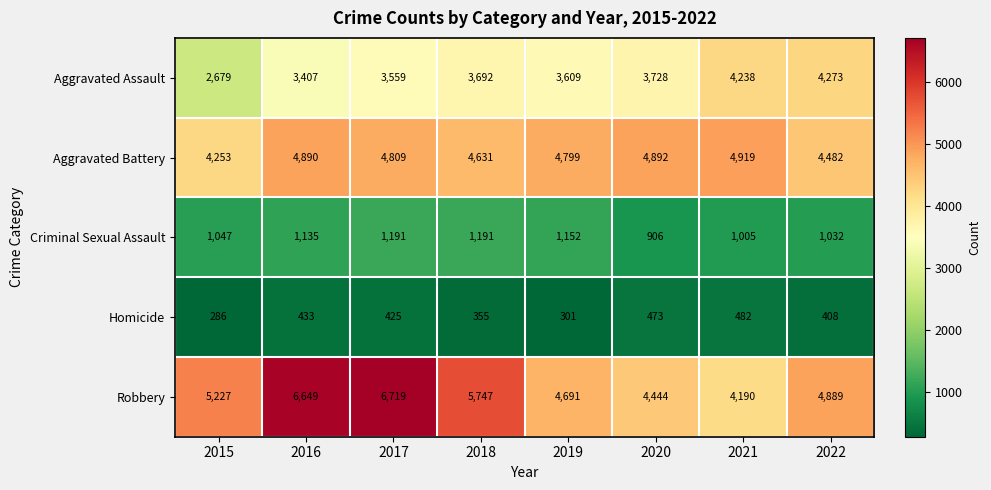

Count the number of data series in this chart.

5